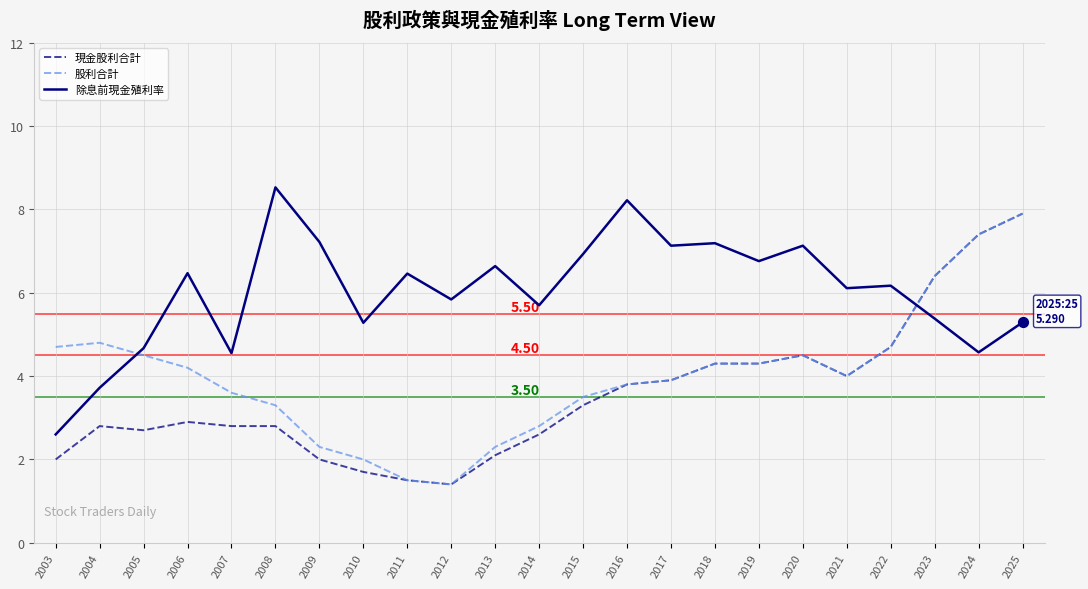

Which series has the largest total across all categories?

除息前現金殖利率